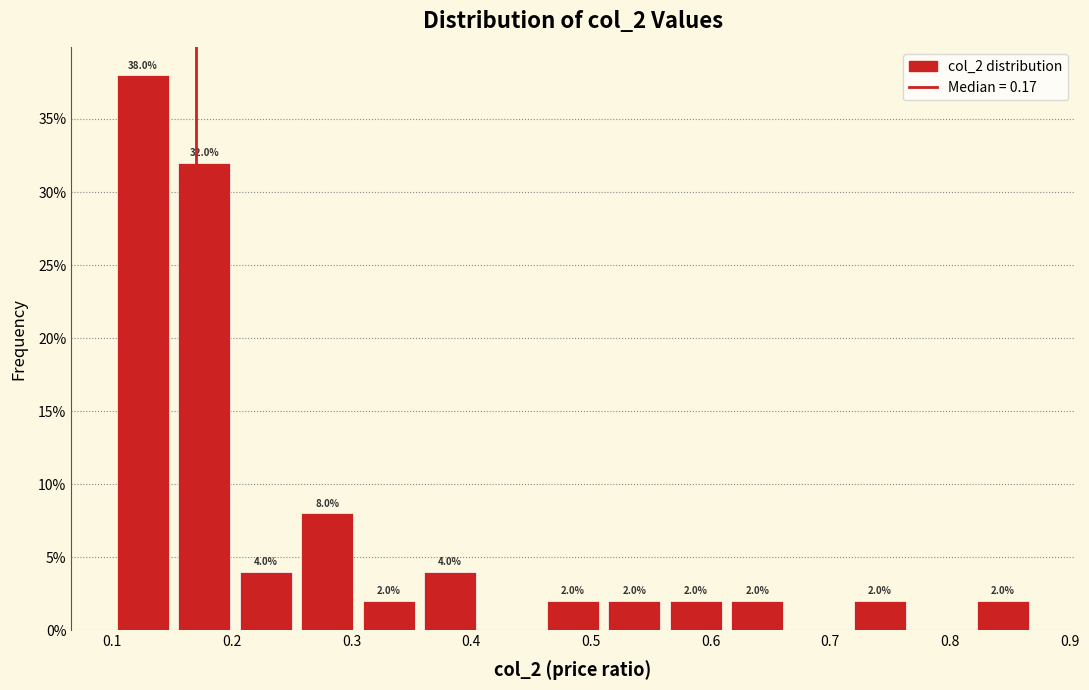

Over which range of the x-axis is the bar tallest?

0.10 to 0.15